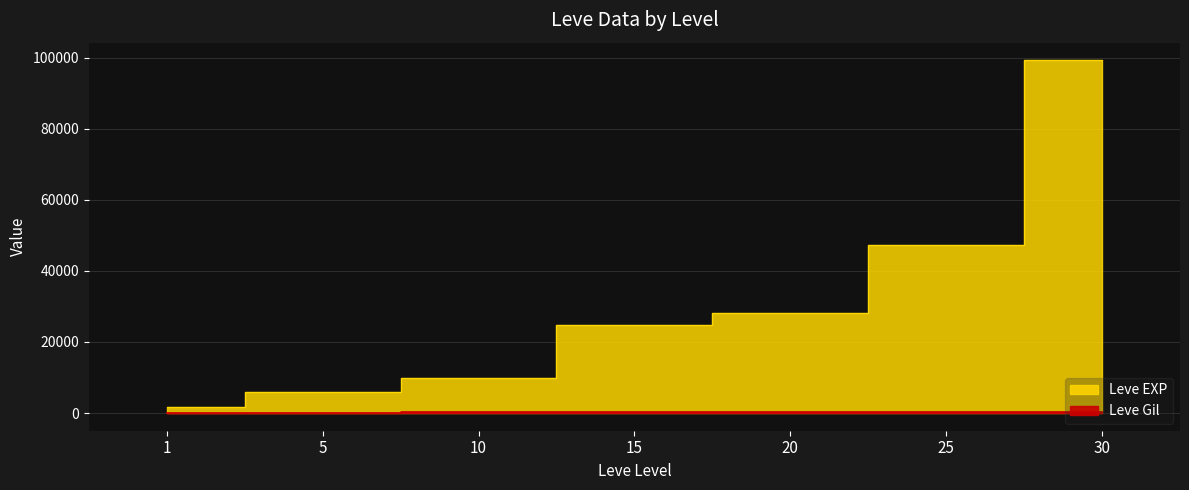

How many data points in Leve Gil are above 288?

3